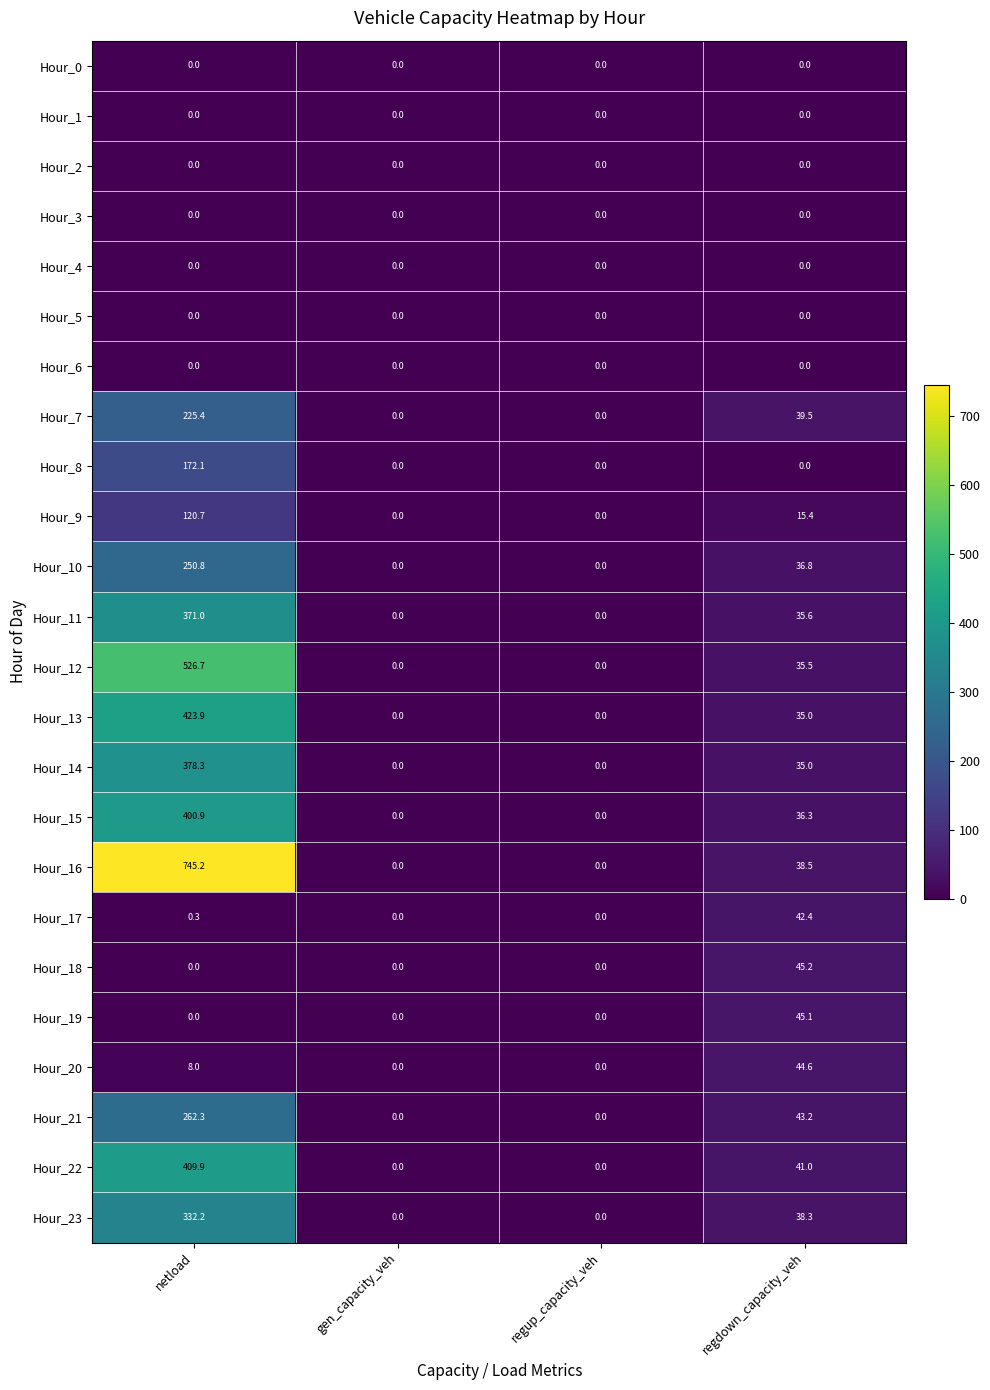

Which series has the largest total across all categories?

Hour_16